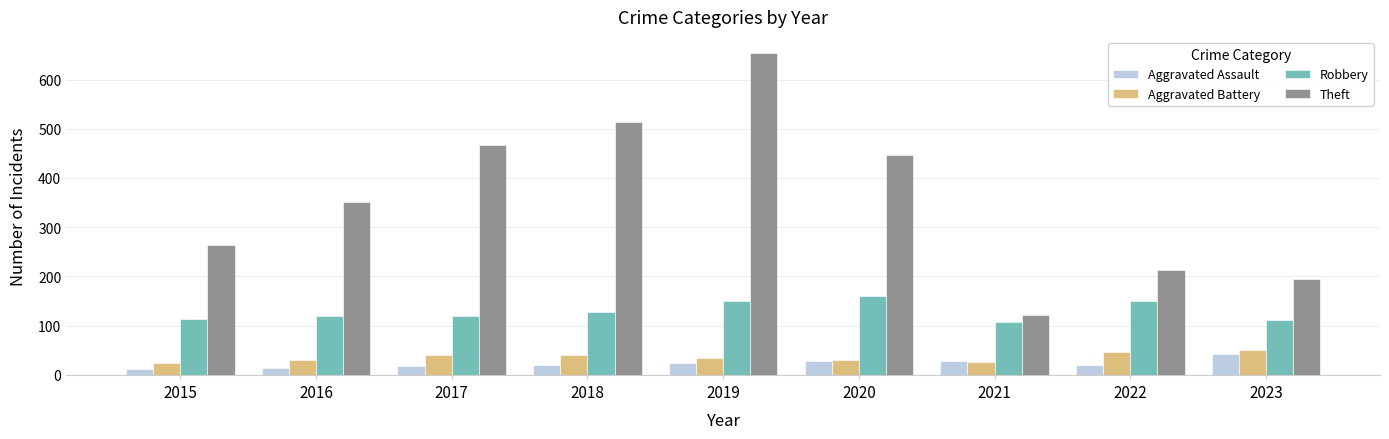

What are all the series names shown in the legend?

Aggravated Assault, Aggravated Battery, Robbery, Theft